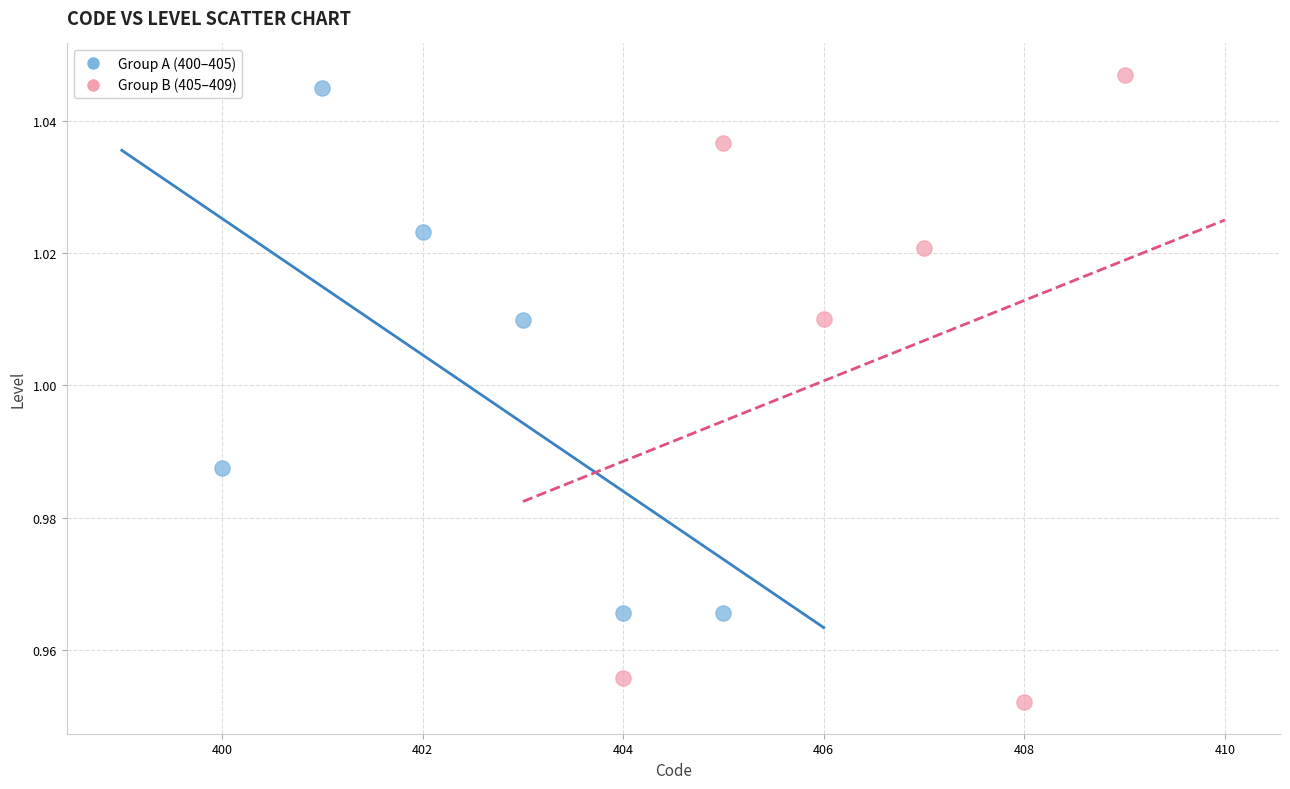

Which series contains the lowest Y value?

Group B (405–409)